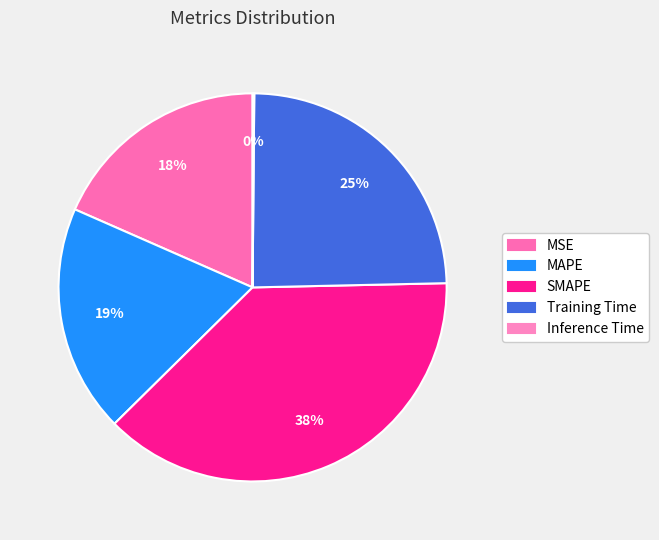

To the nearest percent, what is the average slice percentage?

20%